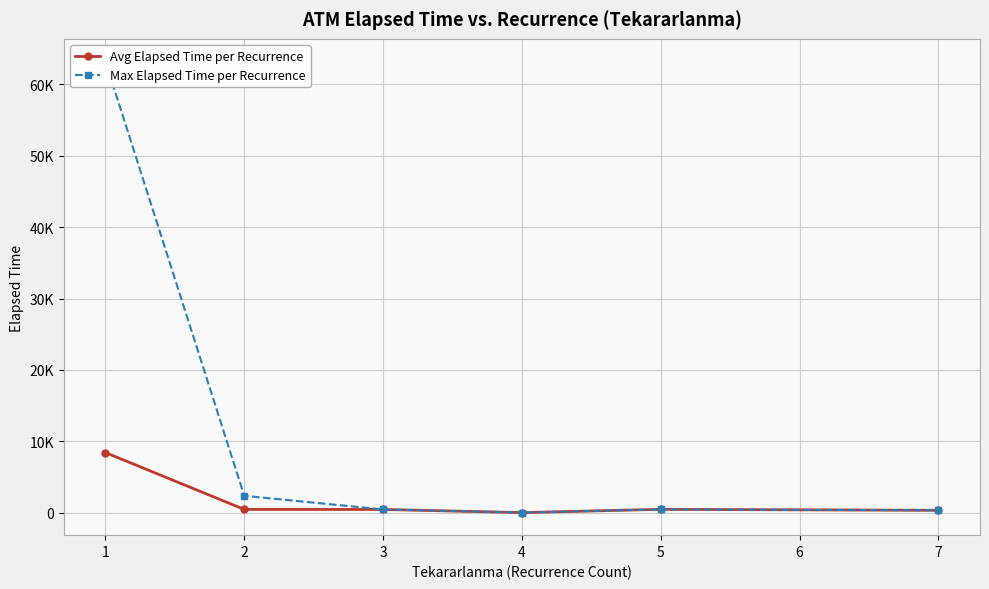

What is the difference between the second highest and minimum values in the Avg Elapsed Time per Recurrence series?

455.0